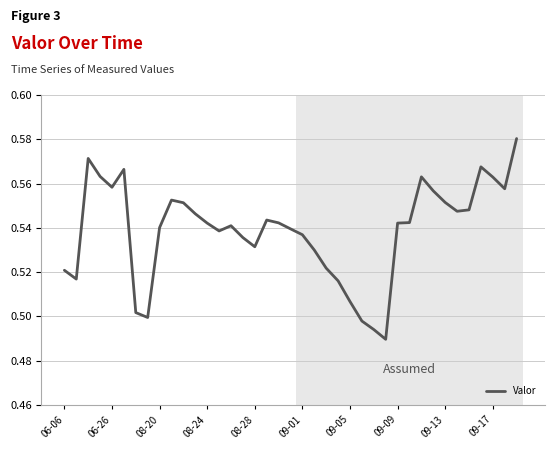

Count the number of categories in the chart.

39